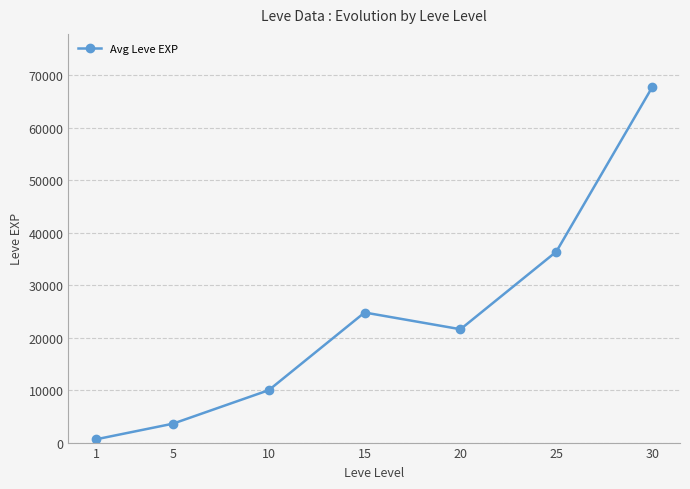

What is the difference between the maximum and second lowest values?

64130